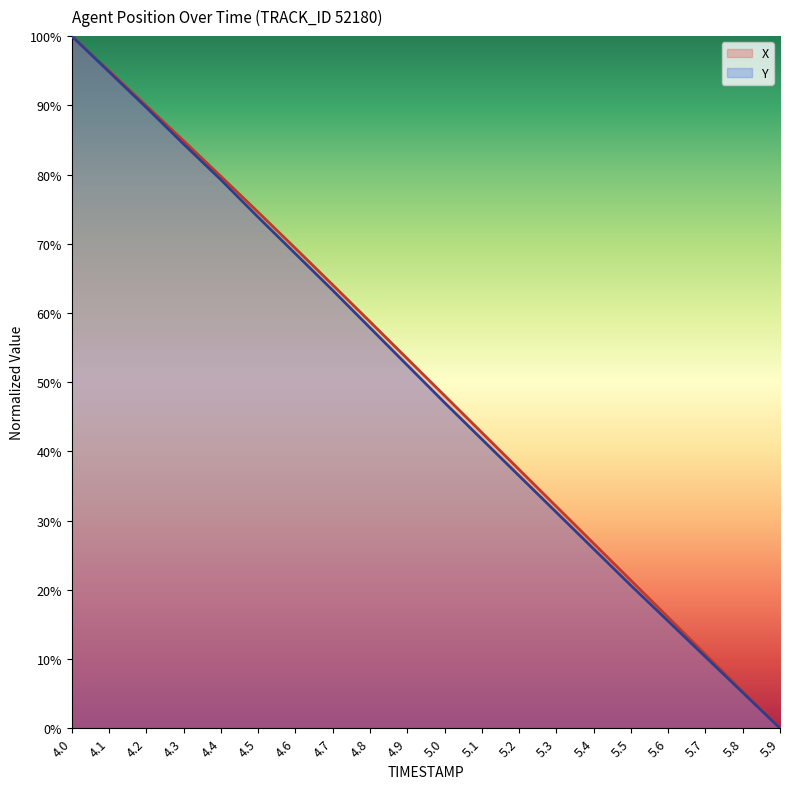

List the series in order of their peak value, lowest first.

X, Y